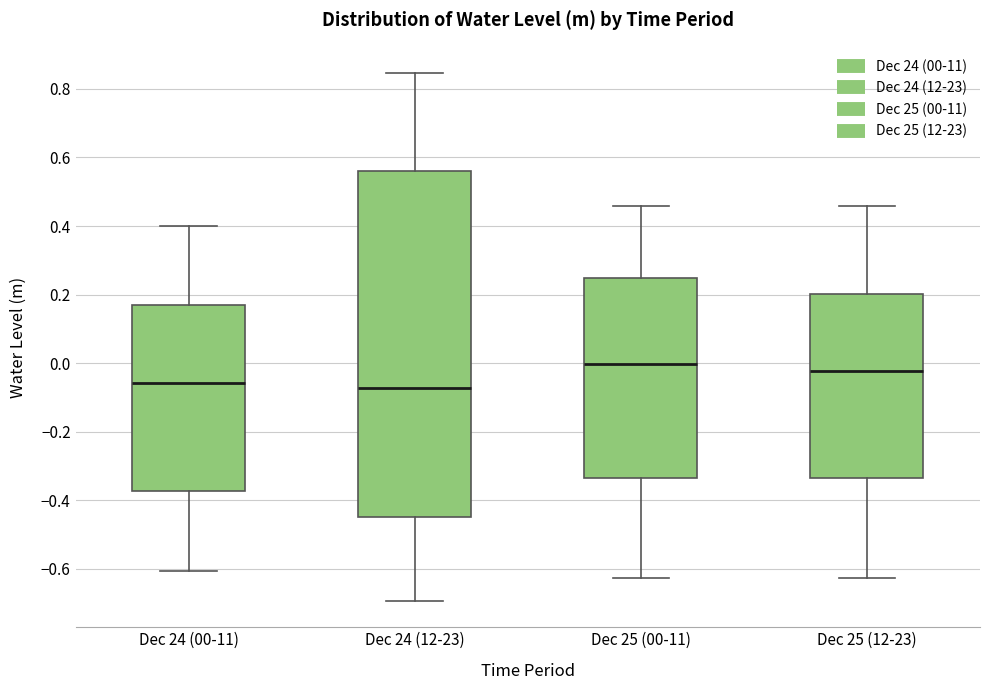

Reading left to right, transcribe this box plot: for each box, give where its median line is, the range the box spans, and where its two whiskers end, as read against the y-axis. The values are not printed on the chart, so give them approximately, as read against the axis.

Dec 24 (00-11): median -0.06, box -0.38 to 0.18, whiskers -0.60 to 0.40
Dec 24 (12-23): median -0.08, box -0.46 to 0.56, whiskers -0.70 to 0.84
Dec 25 (00-11): median 0.00, box -0.34 to 0.24, whiskers -0.62 to 0.46
Dec 25 (12-23): median -0.02, box -0.34 to 0.20, whiskers -0.62 to 0.46